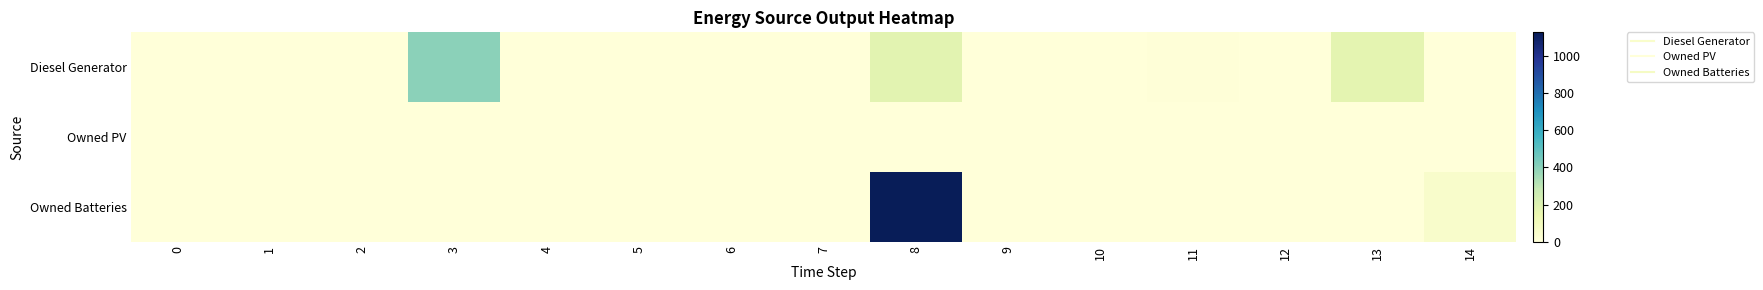

Which series has the largest total across all categories?

Owned Batteries